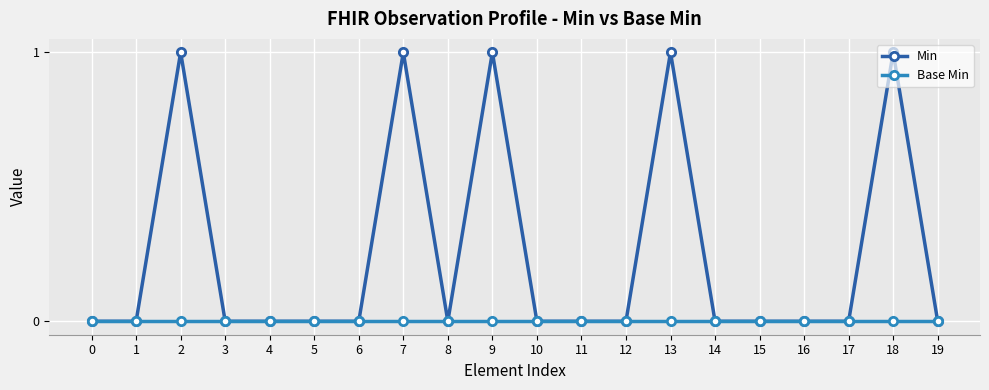

What are all the series names shown in the legend?

Min, Base Min